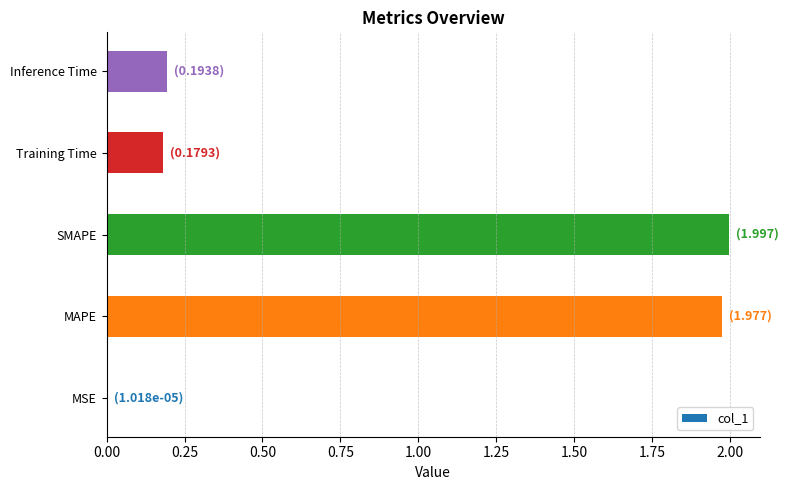

What is the sum of all values?

4.3